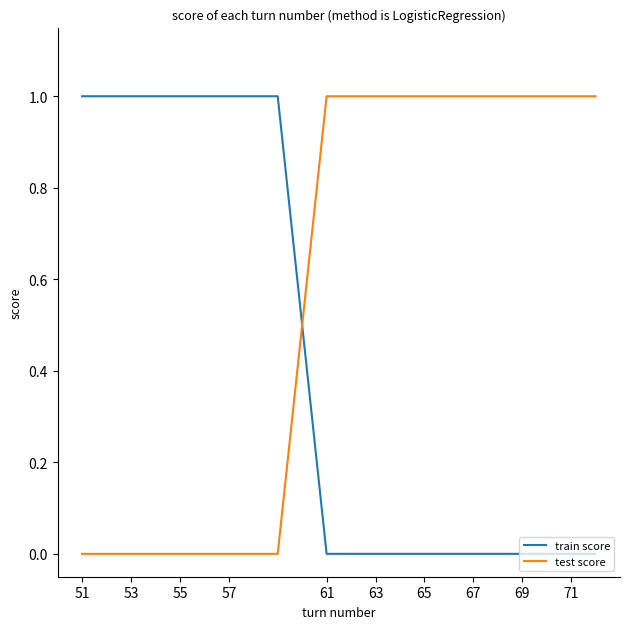

Which series ends up on top after the final intersection of train score and test score?

test score